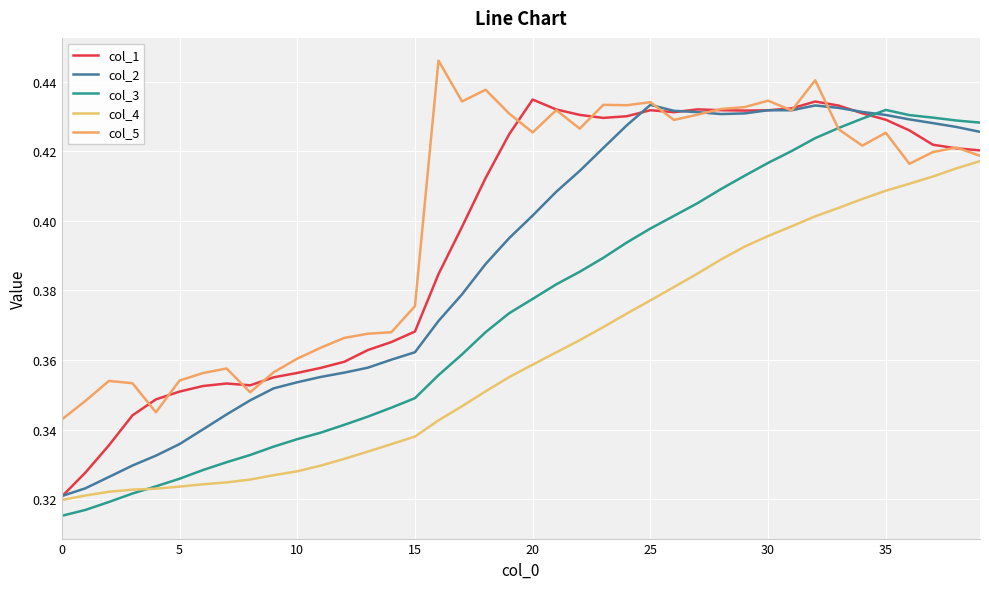

Reading left to right, extract all data points from this chart.

col_1: 0.3	0.3	0.3	0.3	0.3	0.4	0.4	0.4	0.4	0.4	0.4	0.4	0.4	0.4	0.4	0.4	0.4	0.4	0.4	0.4	0.4	0.4	0.4	0.4	0.4	0.4	0.4	0.4	0.4	0.4	0.4	0.4	0.4	0.4	0.4	0.4	0.4	0.4	0.4	0.4
col_2: 0.3	0.3	0.3	0.3	0.3	0.3	0.3	0.3	0.3	0.4	0.4	0.4	0.4	0.4	0.4	0.4	0.4	0.4	0.4	0.4	0.4	0.4	0.4	0.4	0.4	0.4	0.4	0.4	0.4	0.4	0.4	0.4	0.4	0.4	0.4	0.4	0.4	0.4	0.4	0.4
col_3: 0.3	0.3	0.3	0.3	0.3	0.3	0.3	0.3	0.3	0.3	0.3	0.3	0.3	0.3	0.3	0.3	0.4	0.4	0.4	0.4	0.4	0.4	0.4	0.4	0.4	0.4	0.4	0.4	0.4	0.4	0.4	0.4	0.4	0.4	0.4	0.4	0.4	0.4	0.4	0.4
col_4: 0.3	0.3	0.3	0.3	0.3	0.3	0.3	0.3	0.3	0.3	0.3	0.3	0.3	0.3	0.3	0.3	0.3	0.3	0.4	0.4	0.4	0.4	0.4	0.4	0.4	0.4	0.4	0.4	0.4	0.4	0.4	0.4	0.4	0.4	0.4	0.4	0.4	0.4	0.4	0.4
col_5: 0.3	0.3	0.4	0.4	0.3	0.4	0.4	0.4	0.4	0.4	0.4	0.4	0.4	0.4	0.4	0.4	0.4	0.4	0.4	0.4	0.4	0.4	0.4	0.4	0.4	0.4	0.4	0.4	0.4	0.4	0.4	0.4	0.4	0.4	0.4	0.4	0.4	0.4	0.4	0.4